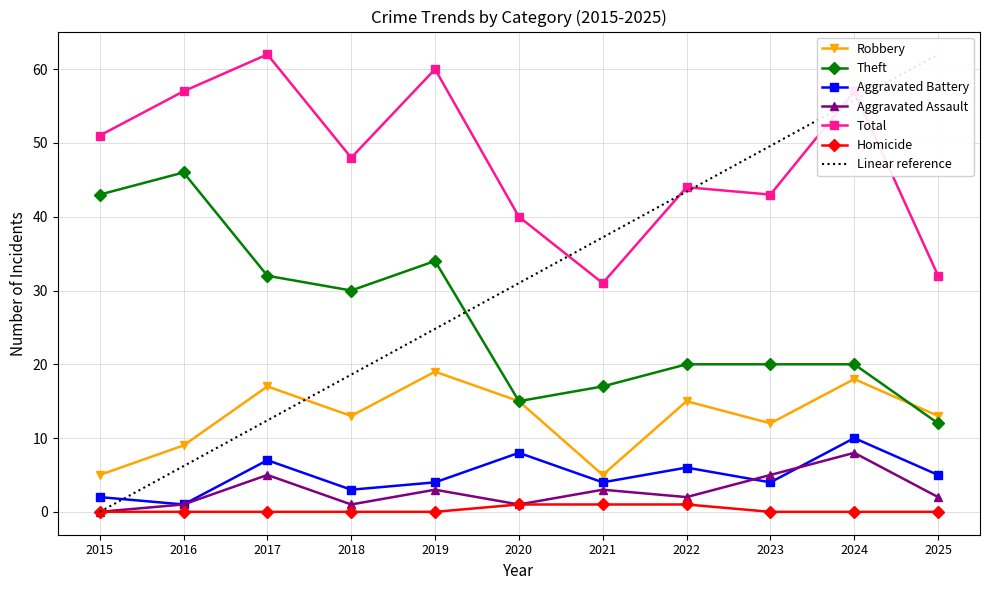

At 2015, list the series in order from largest to smallest.

Total, Theft, Robbery, Aggravated Battery, Aggravated Assault, Homicide